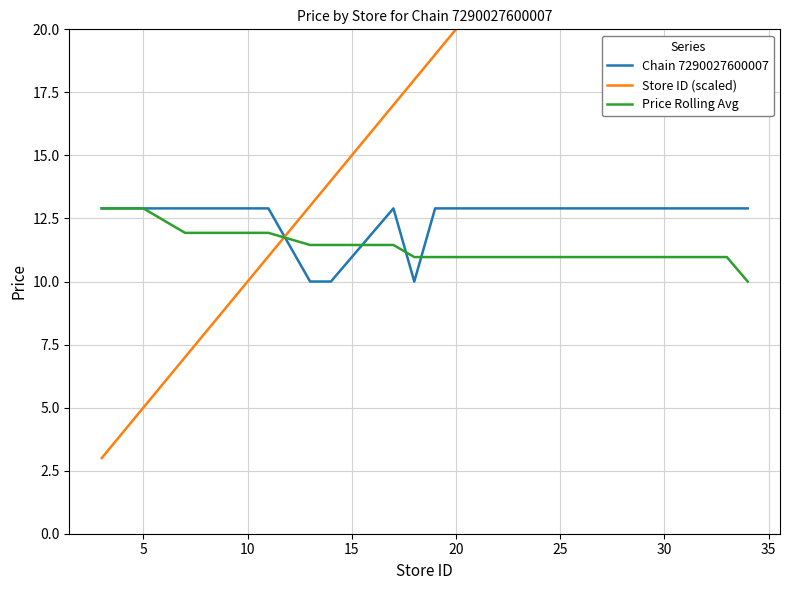

True or false: Price Rolling Avg and Chain 7290027600007 intersect in this chart.

True